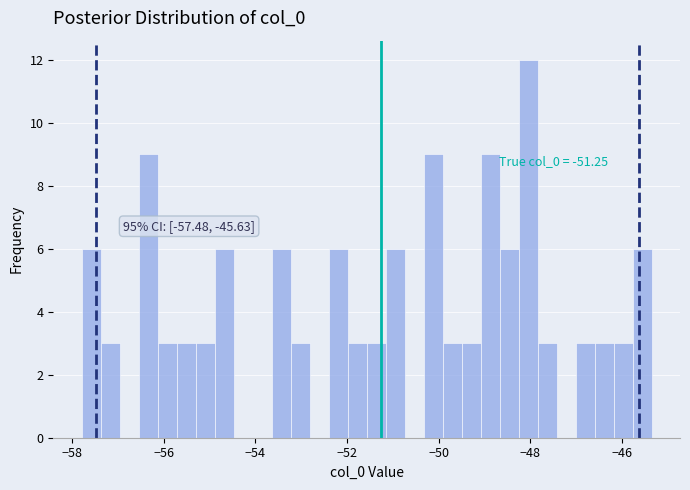

Read against the x-axis, roughly where is the centre of the tallest bar?

-48.0